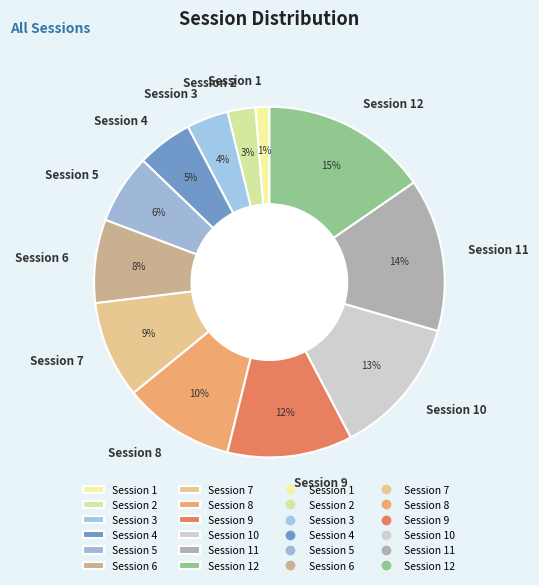

Is the sum of Session 2 and Session 7 greater than half?

No